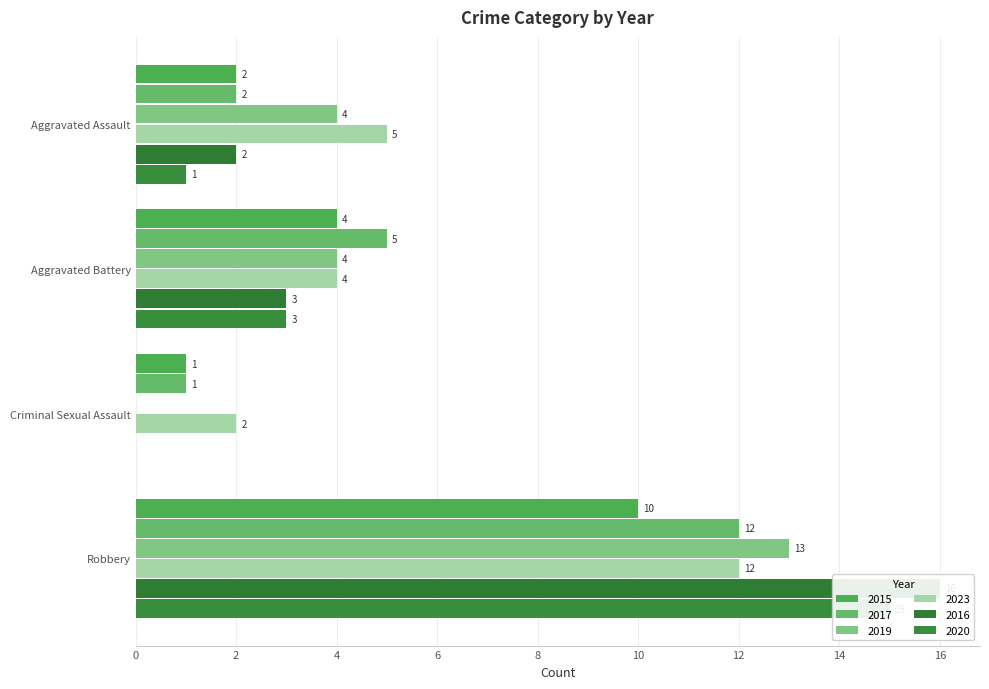

What is the value of the 2023 bar at the 1st from the left?

5